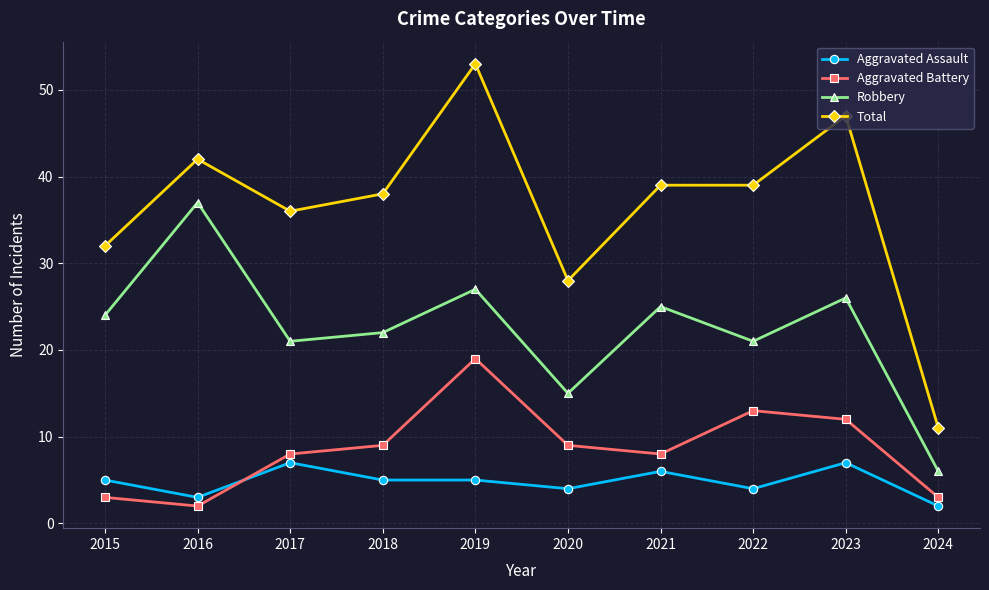

Reading left to right, extract all data points from this chart.

Aggravated Assault: 2015=5	2016=3	2017=7	2018=5	2019=5	2020=4	2021=6	2022=4	2023=7	2024=2
Aggravated Battery: 2015=3	2016=2	2017=8	2018=9	2019=19	2020=9	2021=8	2022=13	2023=12	2024=3
Robbery: 2015=24	2016=37	2017=21	2018=22	2019=27	2020=15	2021=25	2022=21	2023=26	2024=6
Total: 2015=32	2016=42	2017=36	2018=38	2019=53	2020=28	2021=39	2022=39	2023=47	2024=11